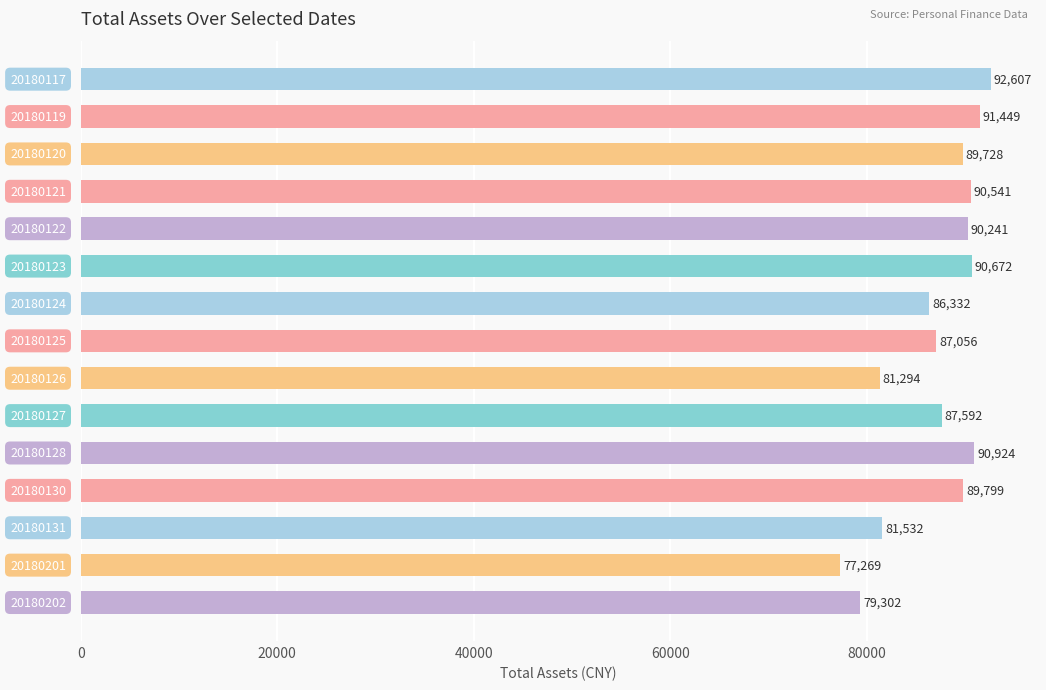

What is the smallest value displayed?

77269.4